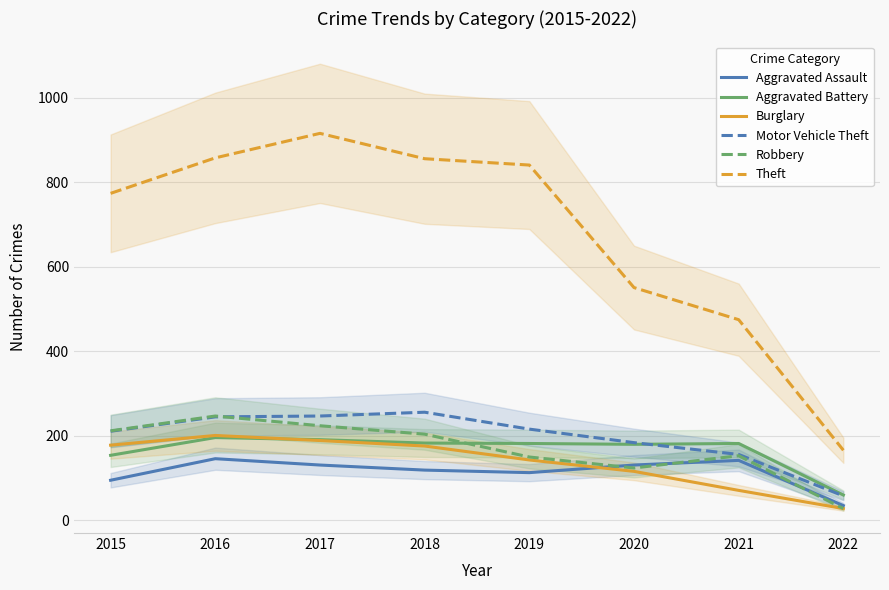

How many lines are shown in the chart?

6